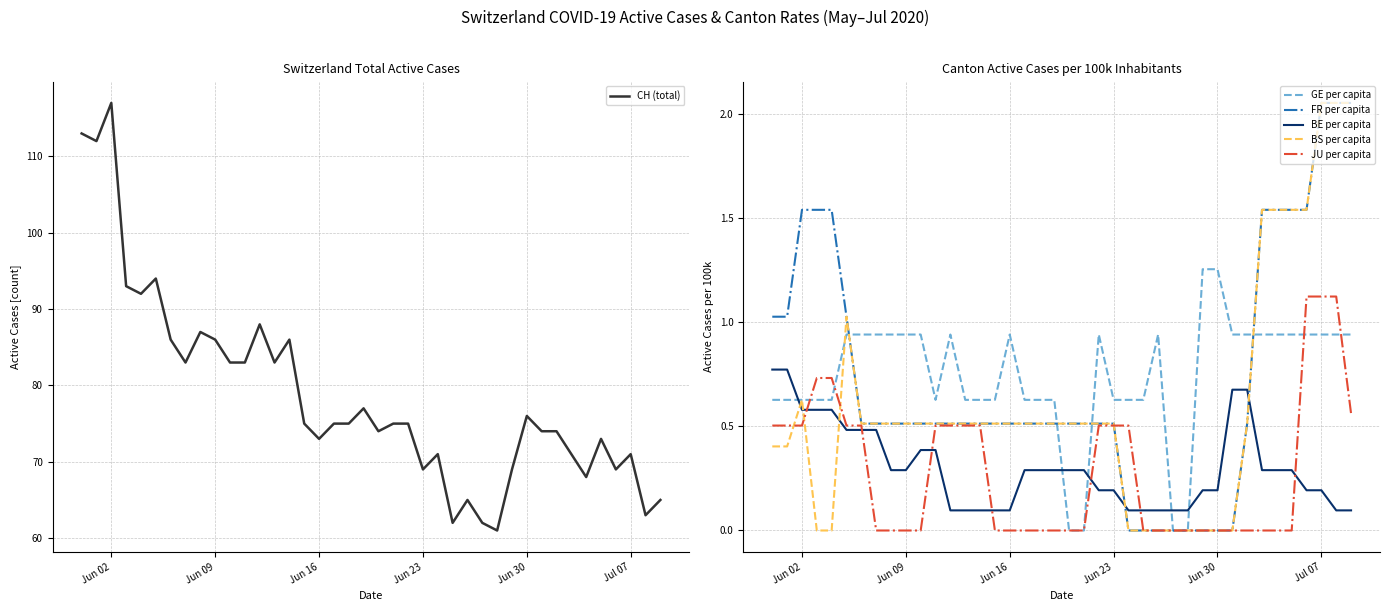

What is the minimum value for CH (total)?

61